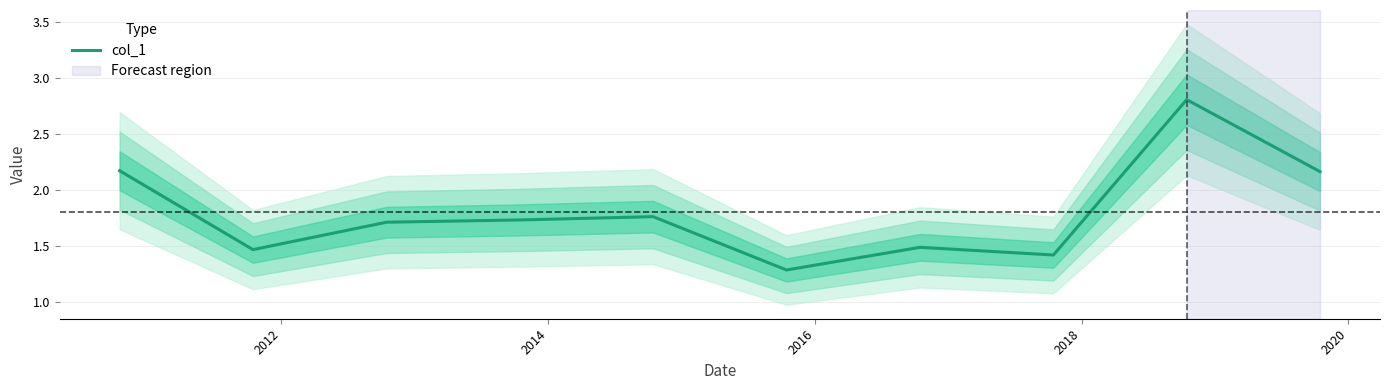

What is the lowest value of the col_1 series?

1.3